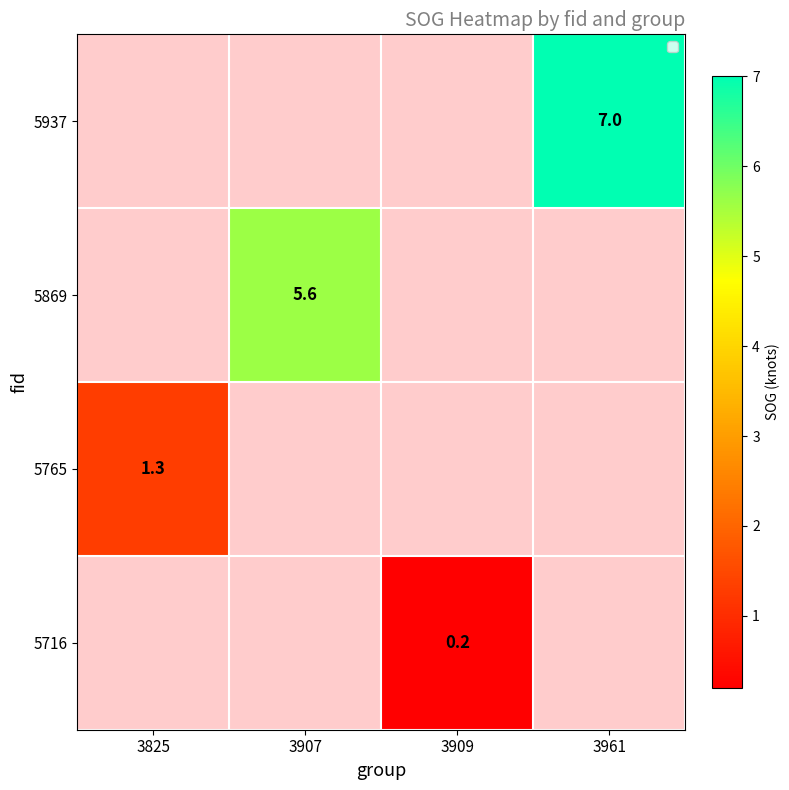

True or false: 5765 has a value of 0.6 at 3825.

False